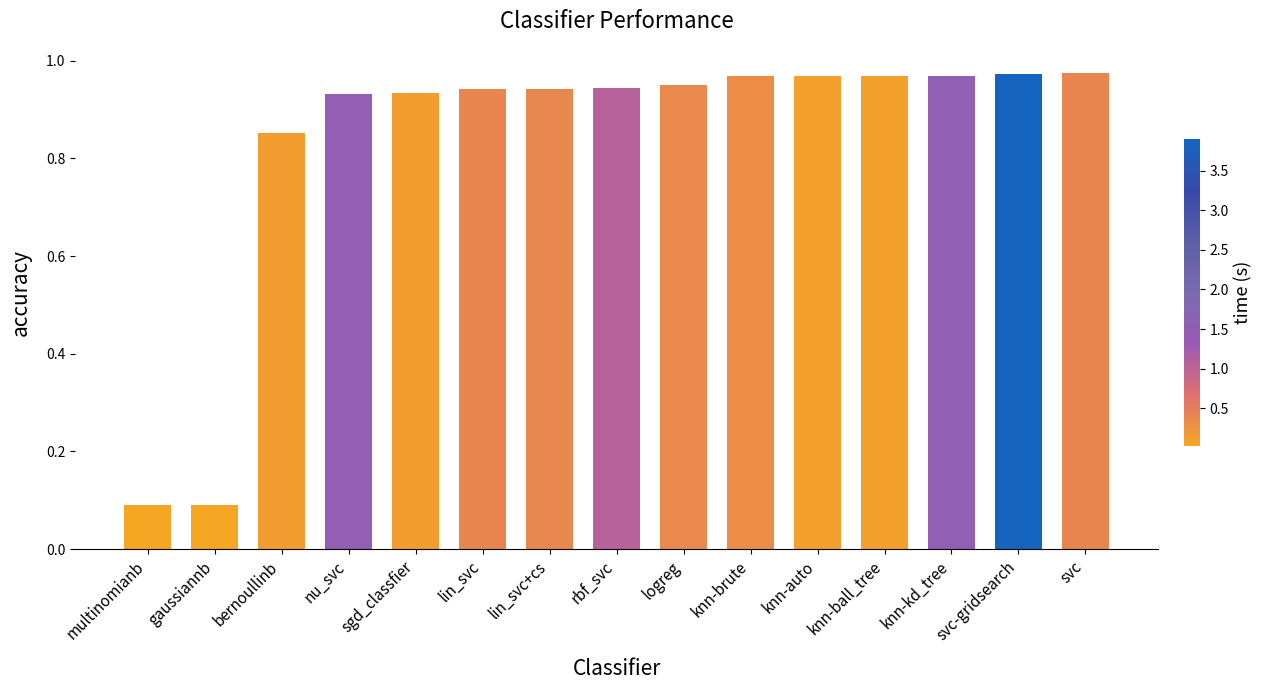

What position from the left is knn-ball_tree?

12